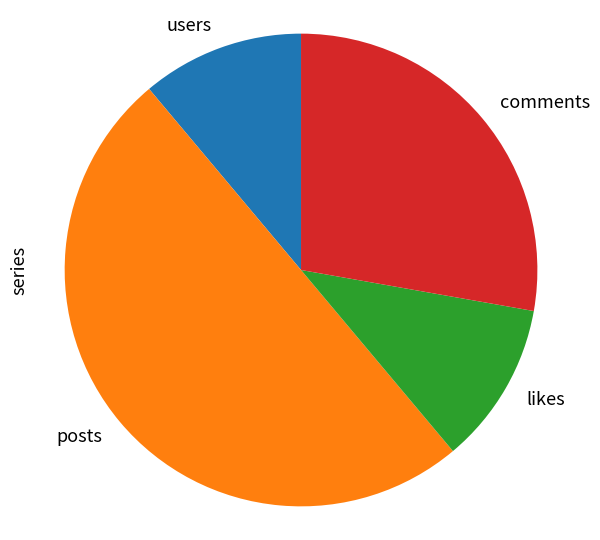

How many segments does this pie chart have?

4